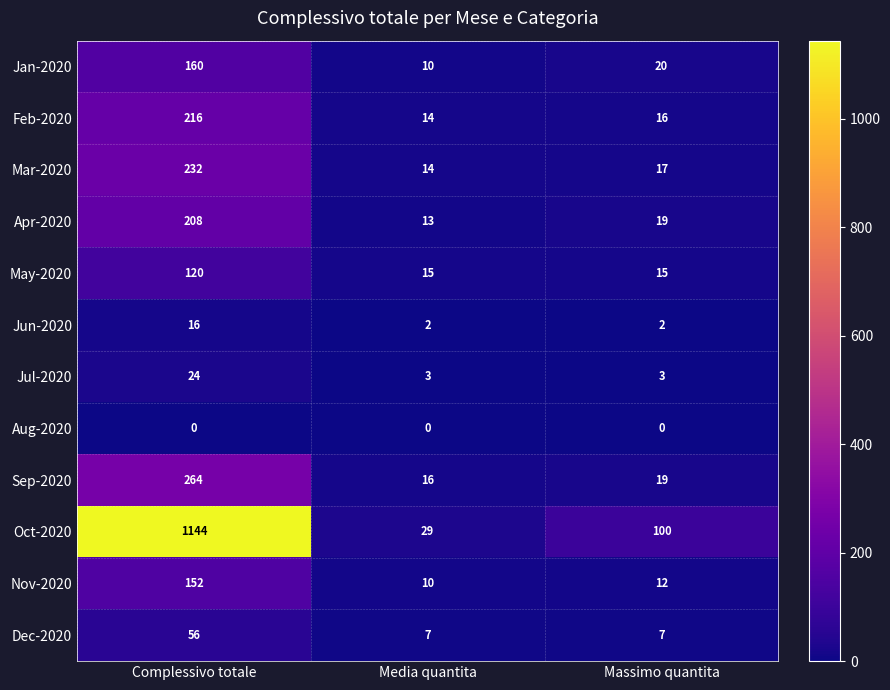

Where is Mar-2020 nearest to the value 123?

Massimo quantita